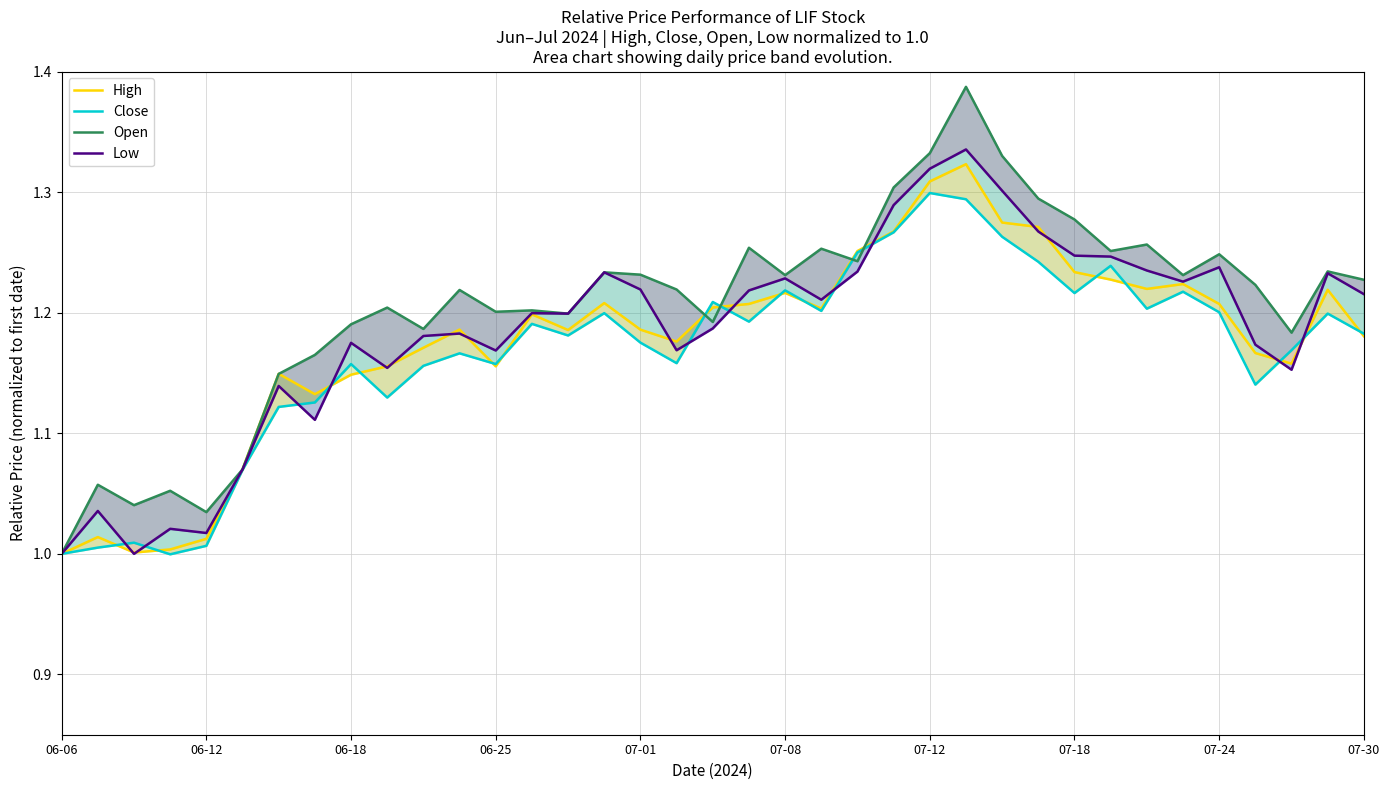

Reading left to right, list all the values displayed in this chart.

High: 1.0	1.0	1.0	1.0	1.0	1.1	1.1	1.1	1.1	1.2	1.2	1.2	1.2	1.2	1.2	1.2	1.2	1.2	1.2	1.2	1.2	1.2	1.3	1.3	1.3	1.3	1.3	1.3	1.2	1.2	1.2	1.2	1.2	1.2	1.2	1.2	1.2
Close: 1.0	1.0	1.0	1.0	1.0	1.1	1.1	1.1	1.2	1.1	1.2	1.2	1.2	1.2	1.2	1.2	1.2	1.2	1.2	1.2	1.2	1.2	1.2	1.3	1.3	1.3	1.3	1.2	1.2	1.2	1.2	1.2	1.2	1.1	1.2	1.2	1.2
Open: 1.0	1.1	1.0	1.1	1.0	1.1	1.1	1.2	1.2	1.2	1.2	1.2	1.2	1.2	1.2	1.2	1.2	1.2	1.2	1.3	1.2	1.3	1.2	1.3	1.3	1.4	1.3	1.3	1.3	1.3	1.3	1.2	1.2	1.2	1.2	1.2	1.2
Low: 1.0	1.0	1.0	1.0	1.0	1.1	1.1	1.1	1.2	1.2	1.2	1.2	1.2	1.2	1.2	1.2	1.2	1.2	1.2	1.2	1.2	1.2	1.2	1.3	1.3	1.3	1.3	1.3	1.2	1.2	1.2	1.2	1.2	1.2	1.2	1.2	1.2